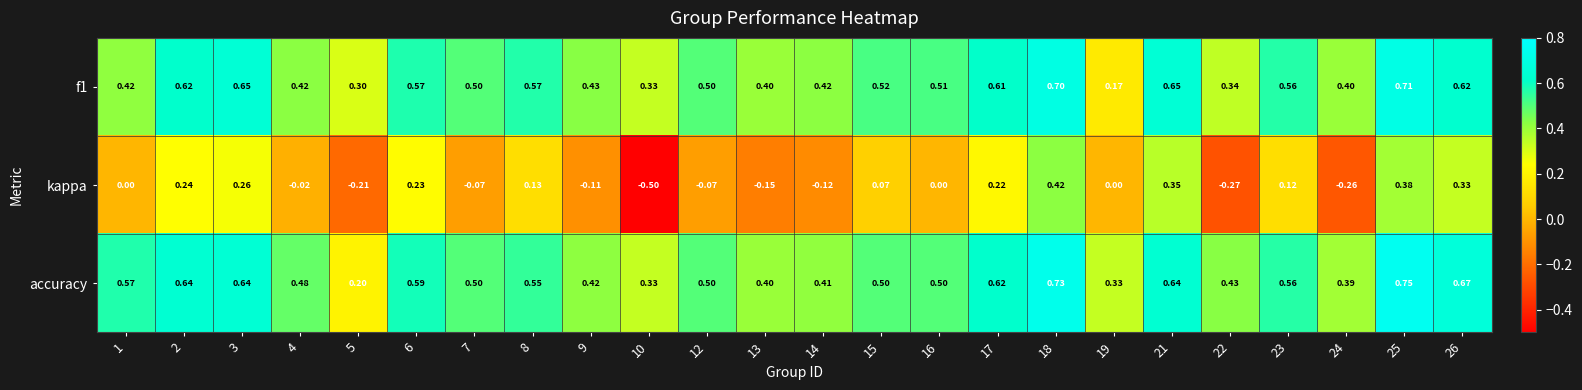

Which series has the widest spread of values?

kappa